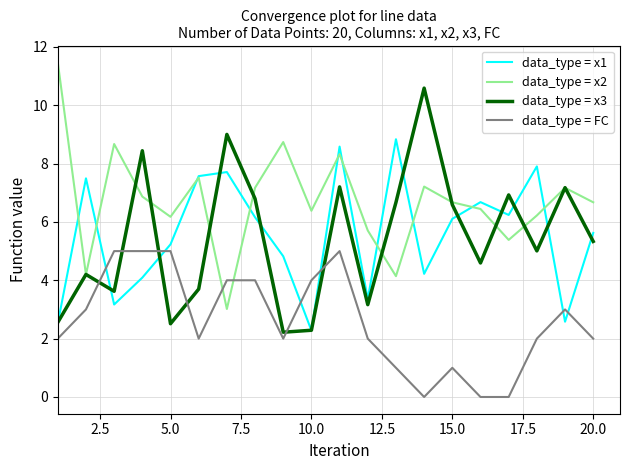

What is the maximum value shown in the chart?

11.5